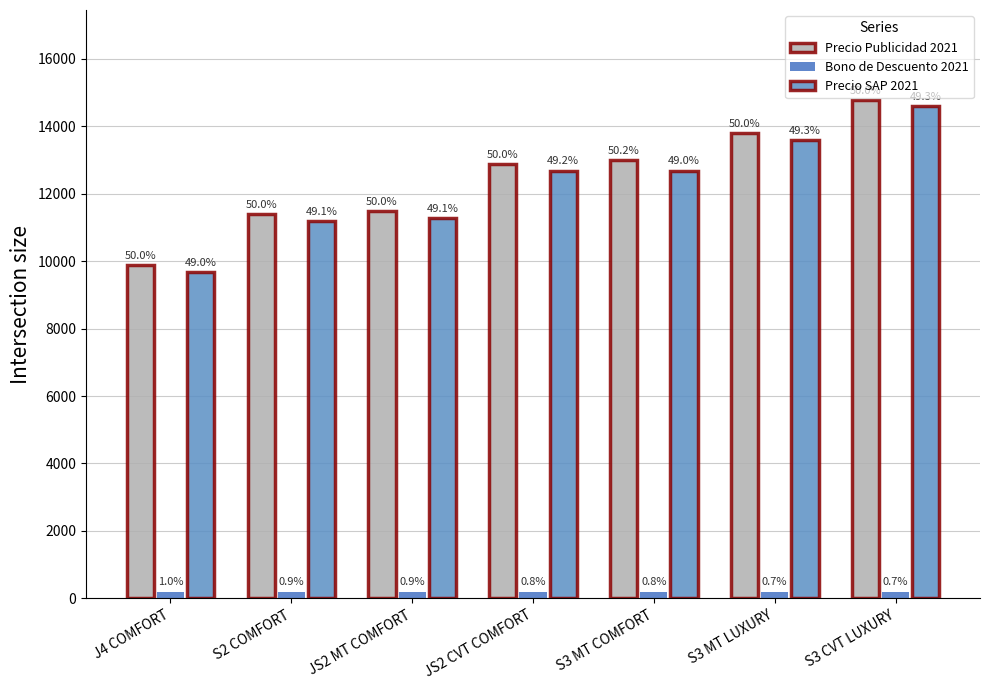

Are the bars grouped side by side (vs. stacked)?

Yes